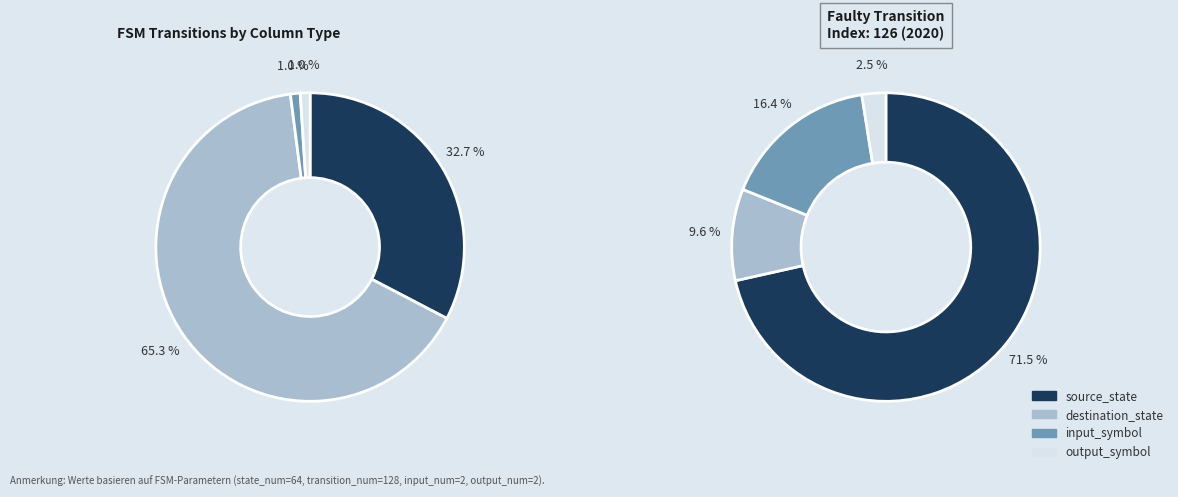

Count the number of slices in the pie.

4